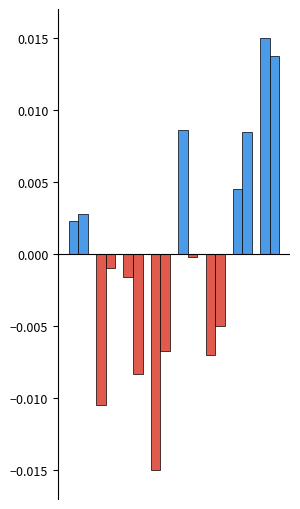

How many data points does each series have?

8